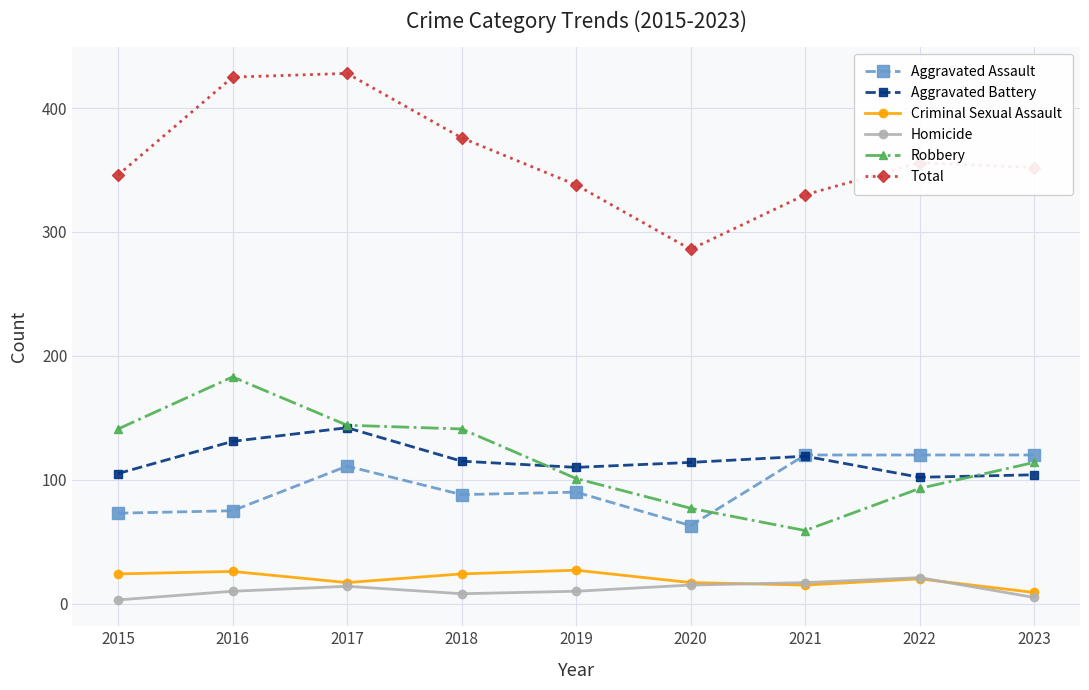

What is the difference between the maximum and second lowest values in the Aggravated Battery series?

38